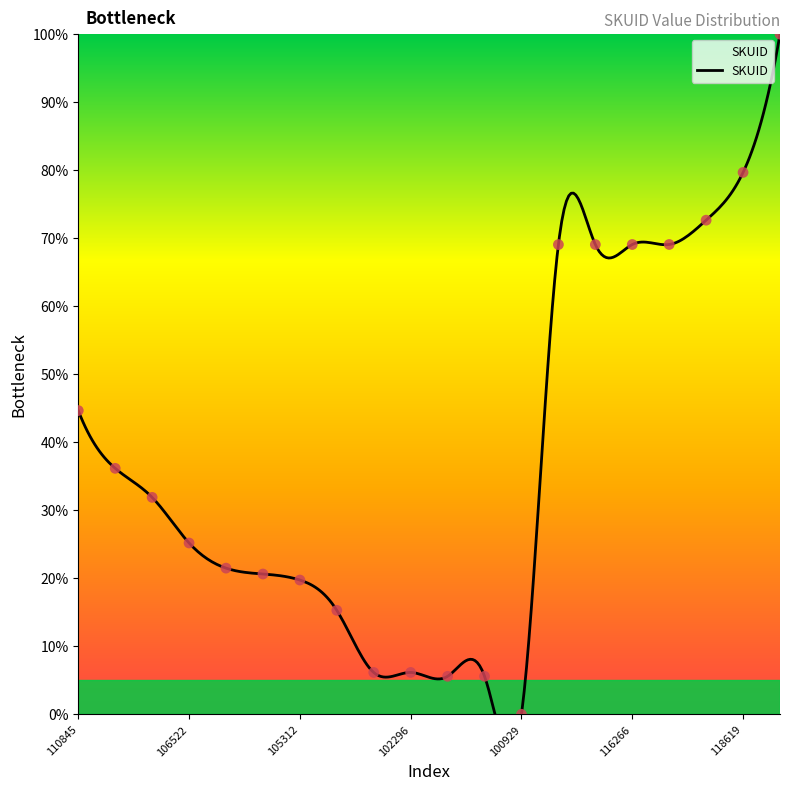

Which has a higher value, 100929 or 105509?

105509